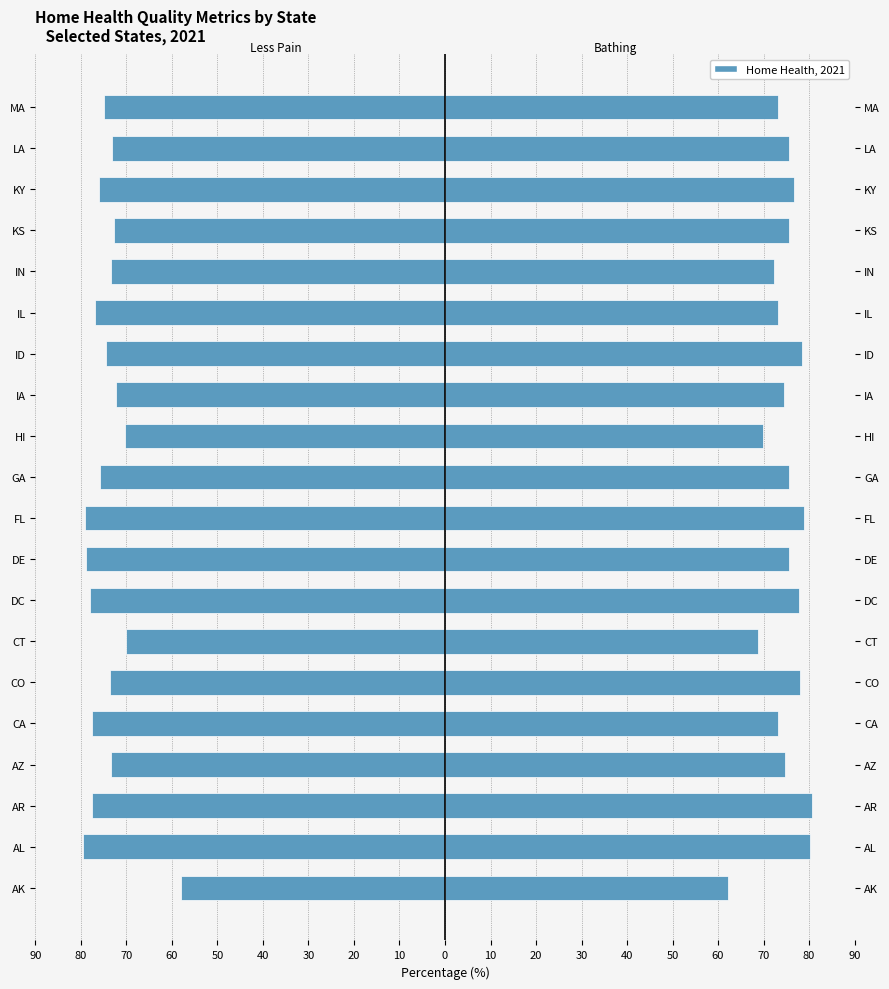

The Less Pain series shows -108.9 at AL. True or false?

False